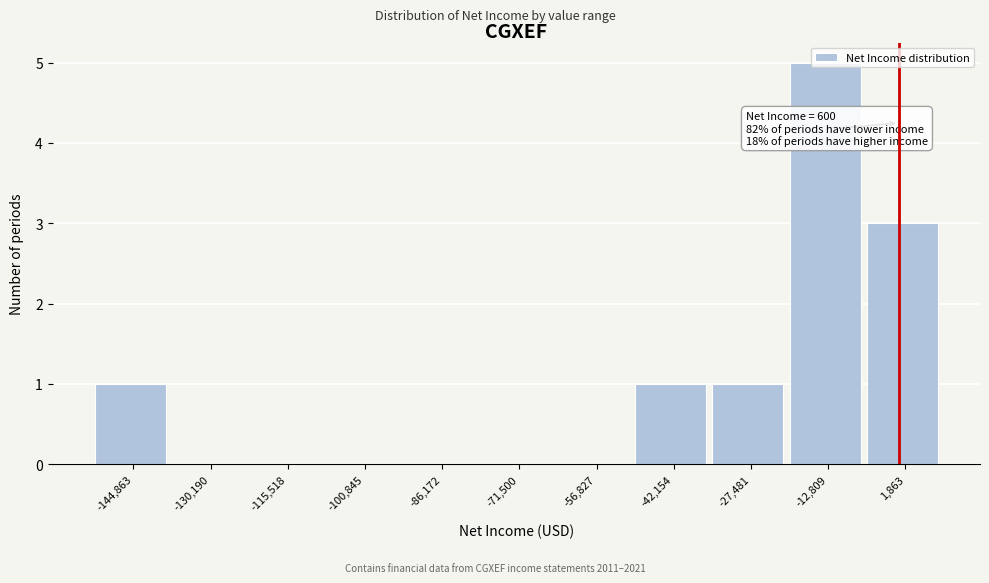

Which range on the x-axis has the tallest bar?

-20000 to -6000